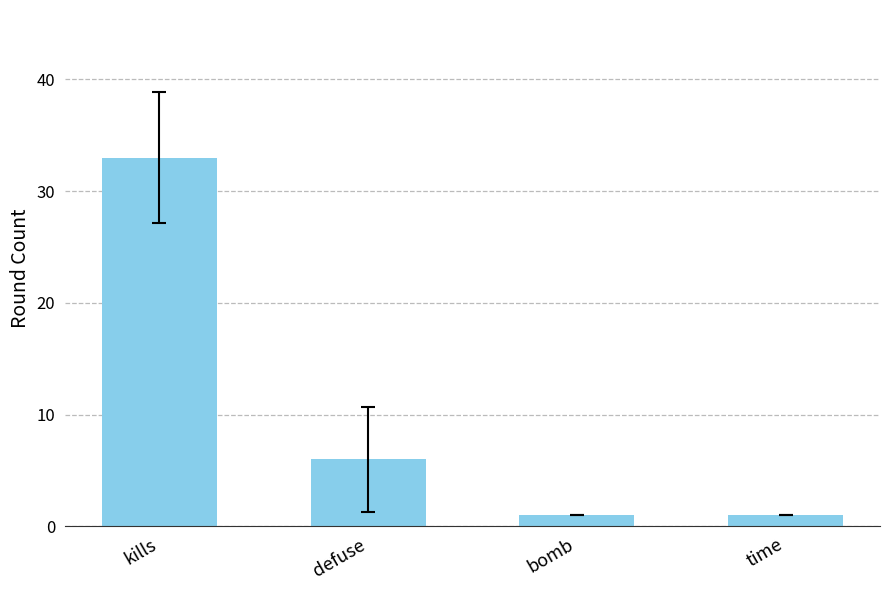

At which category does the chart reach its peak across all series?

kills